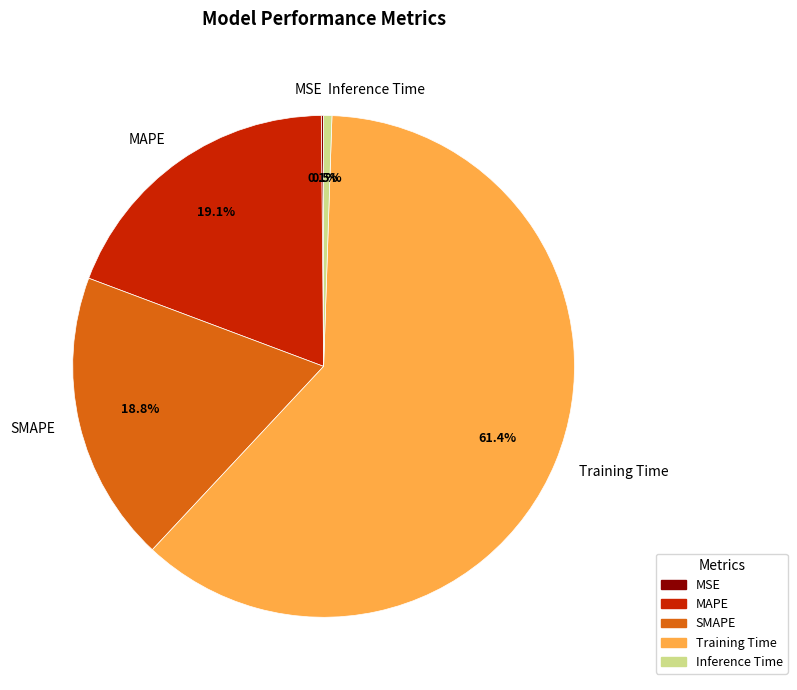

Do Training Time and SMAPE together represent more than half of the pie?

Yes